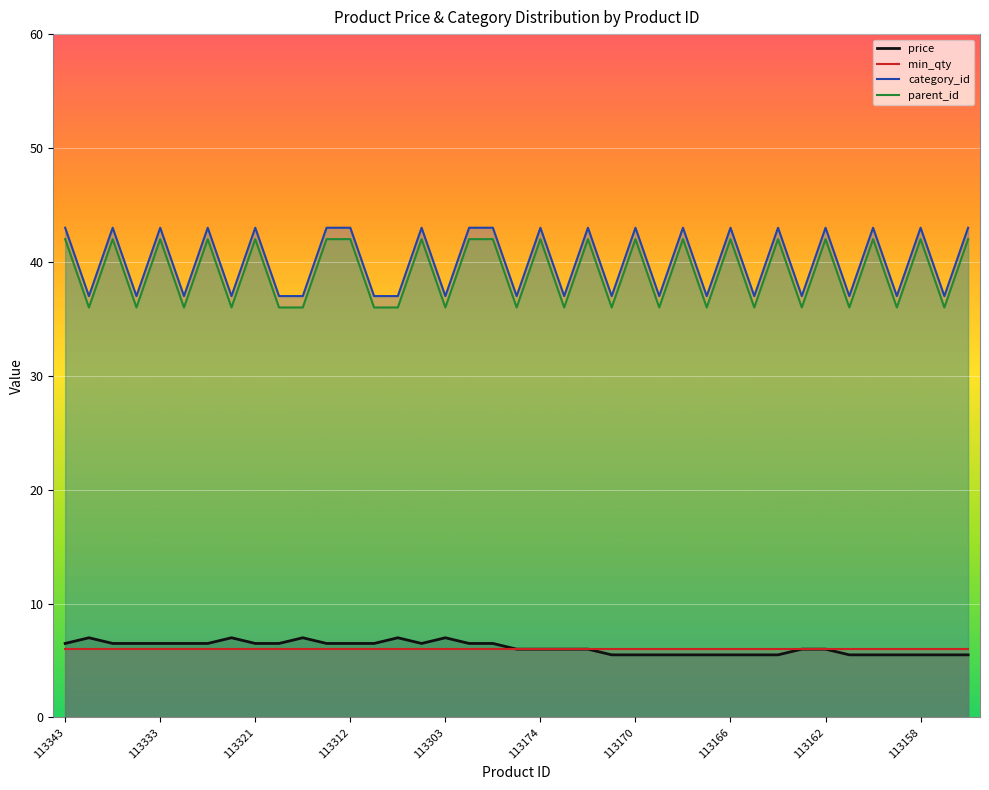

Is it true that parent_id equals 42.0 at 113170?

True